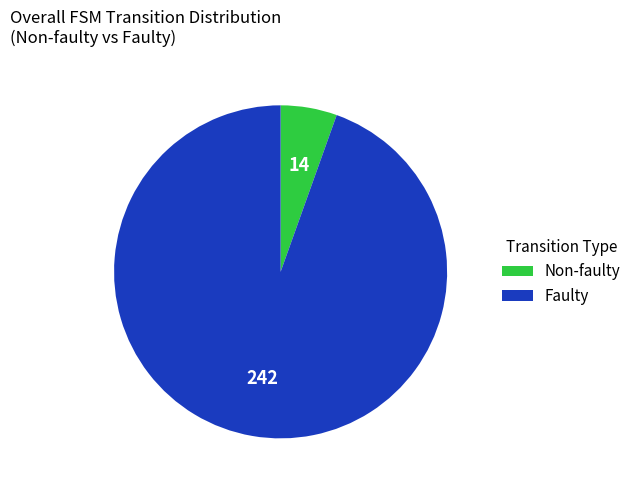

Between Faulty and Non-faulty, which is larger?

Faulty